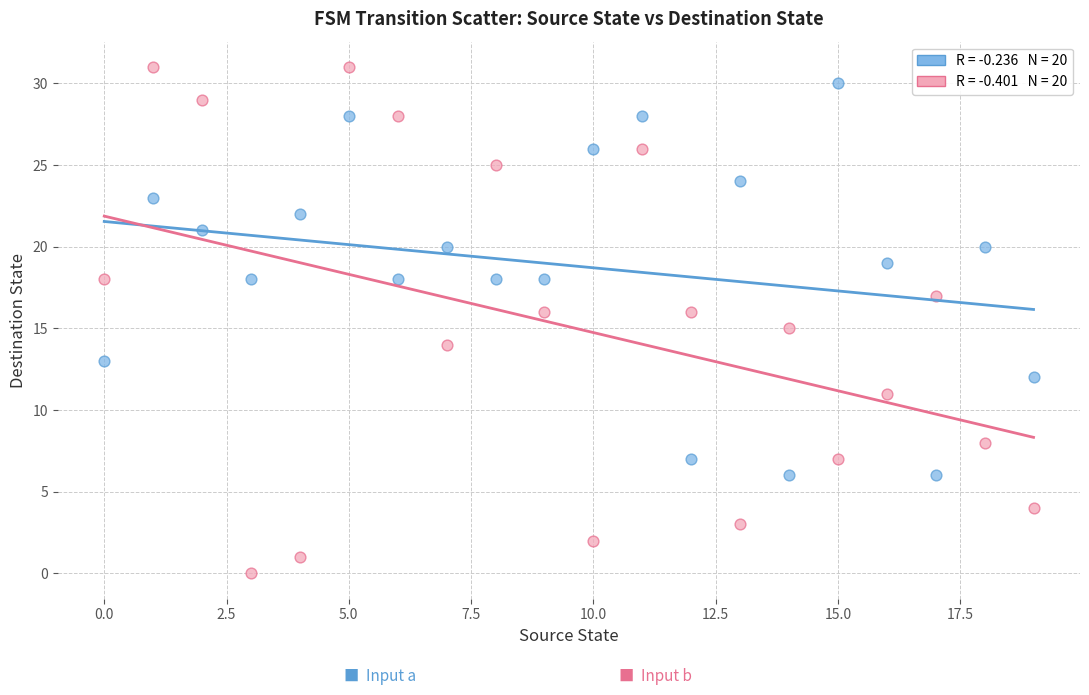

Across all data points, what is the range of Y values (max minus min)?

31